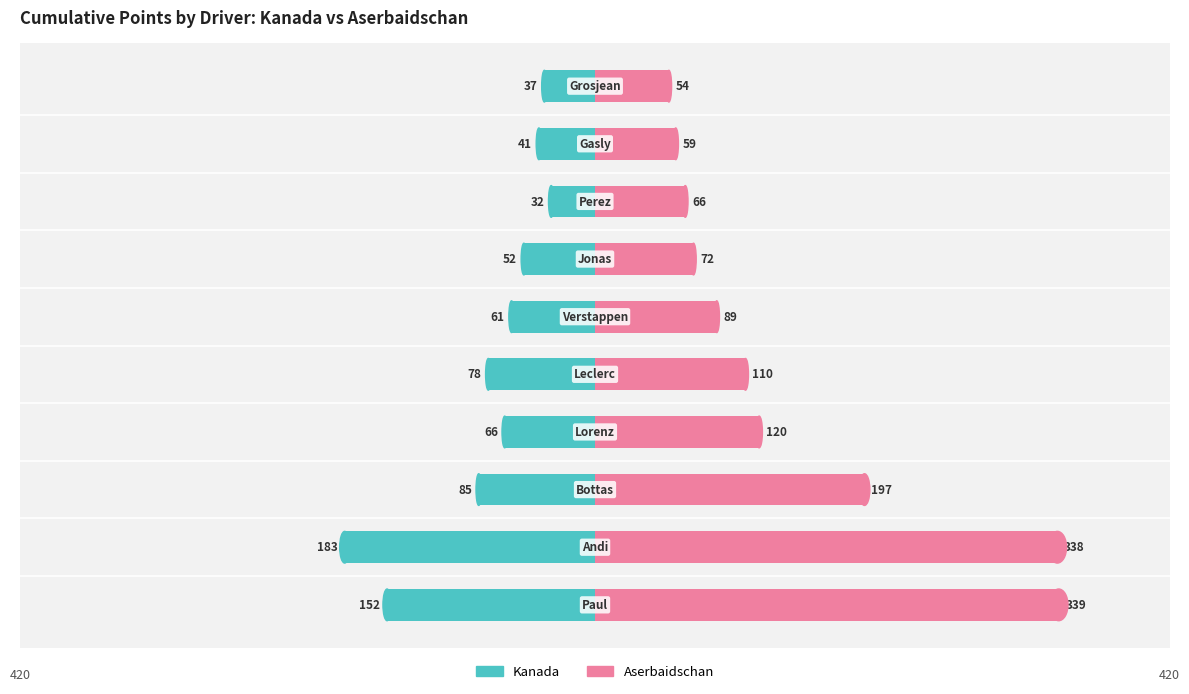

Does the chart contain stacked bars?

No